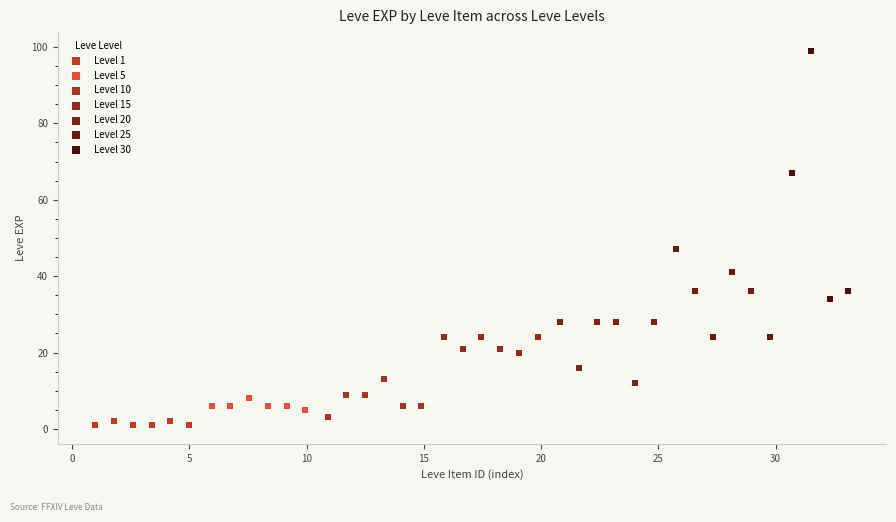

Which series has the largest Y range (max minus min)?

Level 30